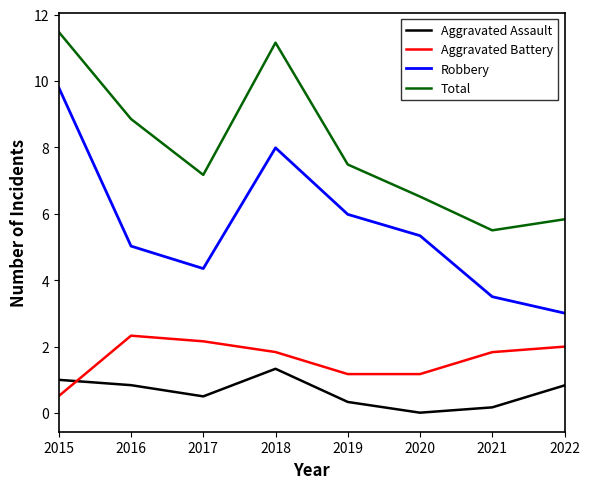

Rank the series at 2016 from highest to lowest value.

Total, Robbery, Aggravated Battery, Aggravated Assault